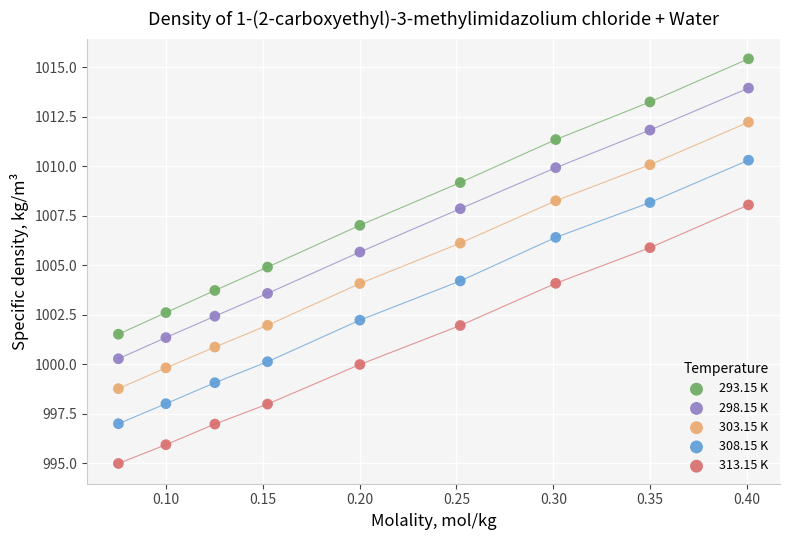

Which series contains the lowest Y value?

313.15 K